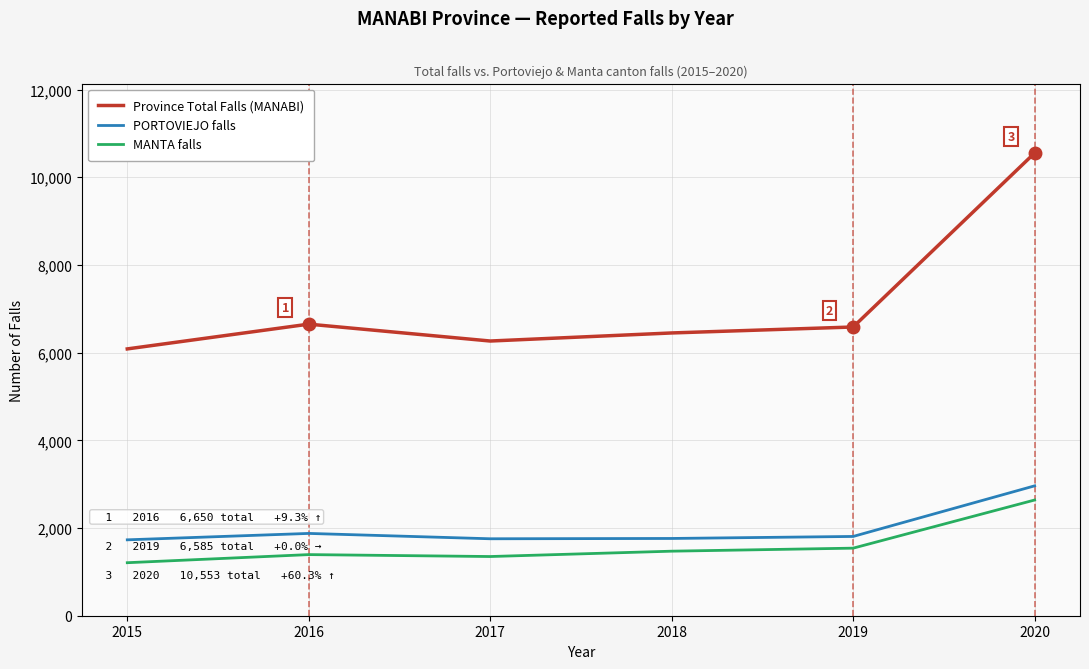

What is the minimum value shown in the chart?

1209